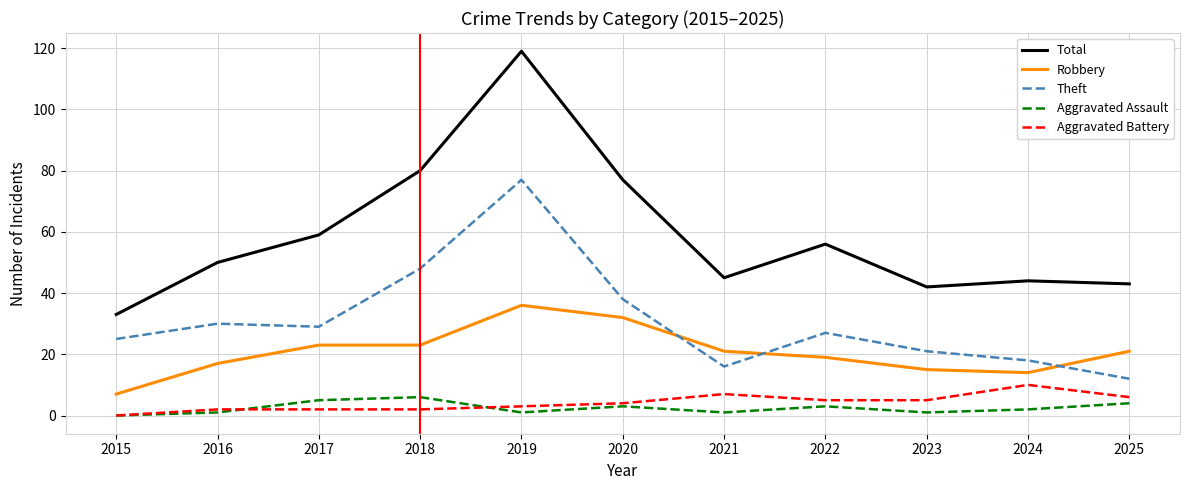

How many interior local peaks does the Aggravated Assault series have?

3